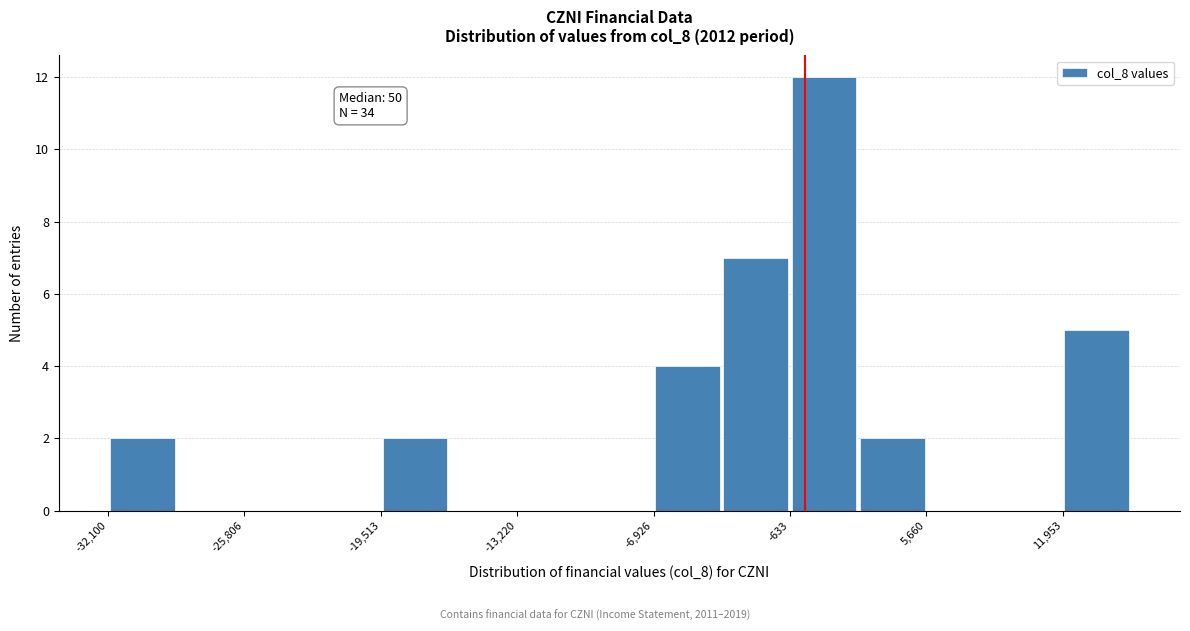

Read against the x-axis, roughly where is the centre of the tallest bar?

1000